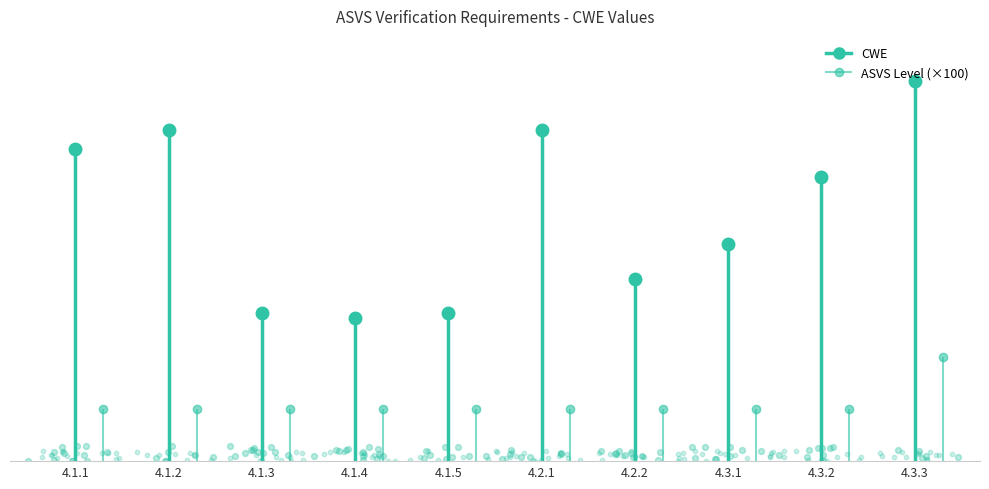

Which series contains the lowest Y value?

ASVS Level